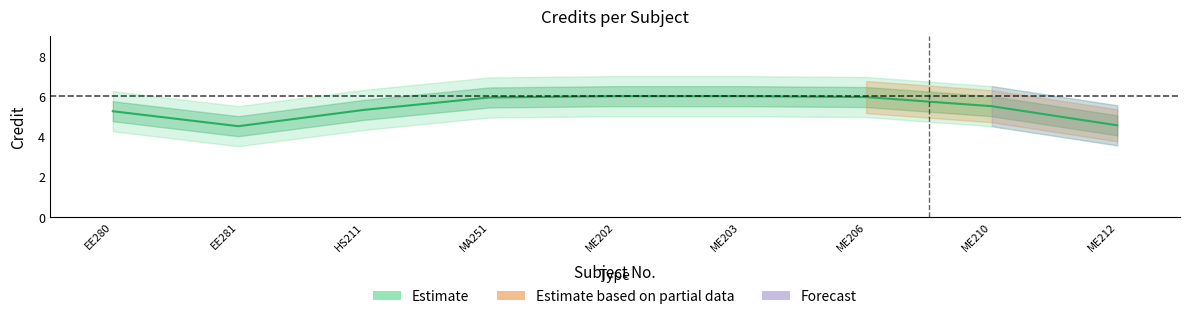

What is the greatest value displayed?

6